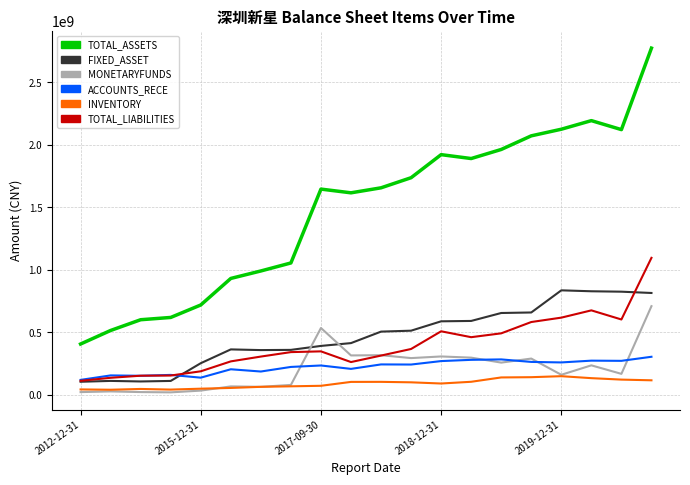

Rank the series by their maximum value, from highest to lowest.

TOTAL_ASSETS, TOTAL_LIABILITIES, FIXED_ASSET, MONETARYFUNDS, ACCOUNTS_RECE, INVENTORY